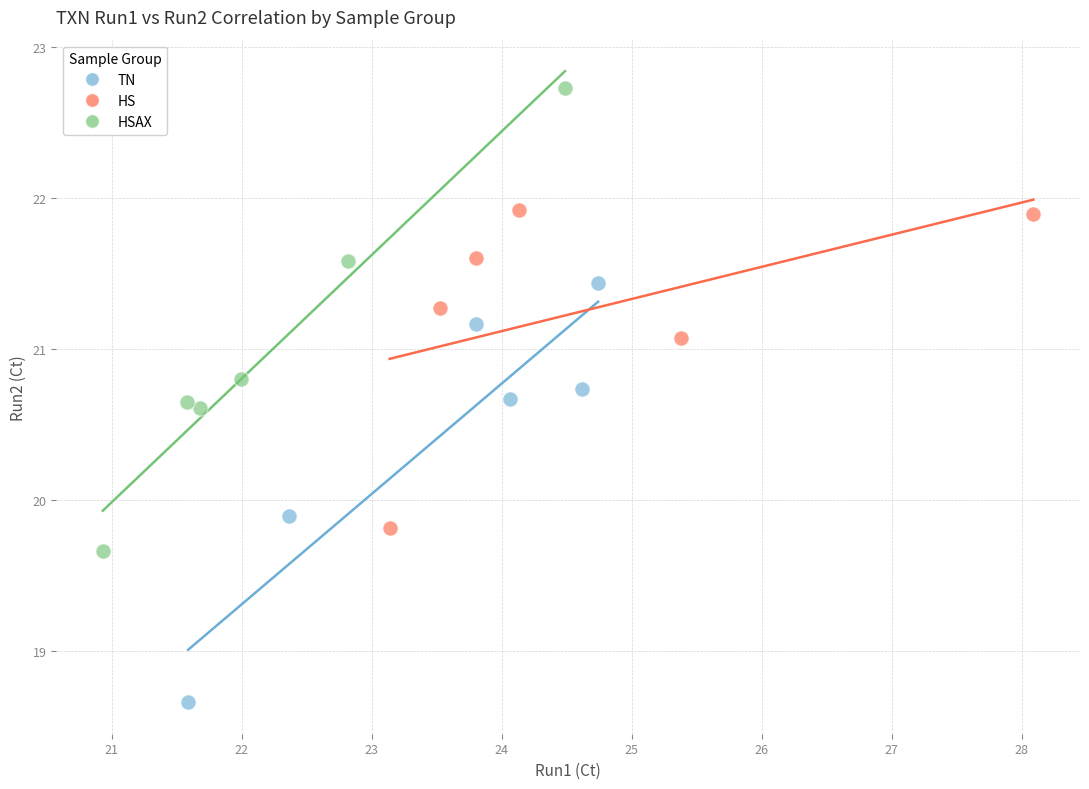

What are all the series names shown in the legend?

TN, HS, HSAX